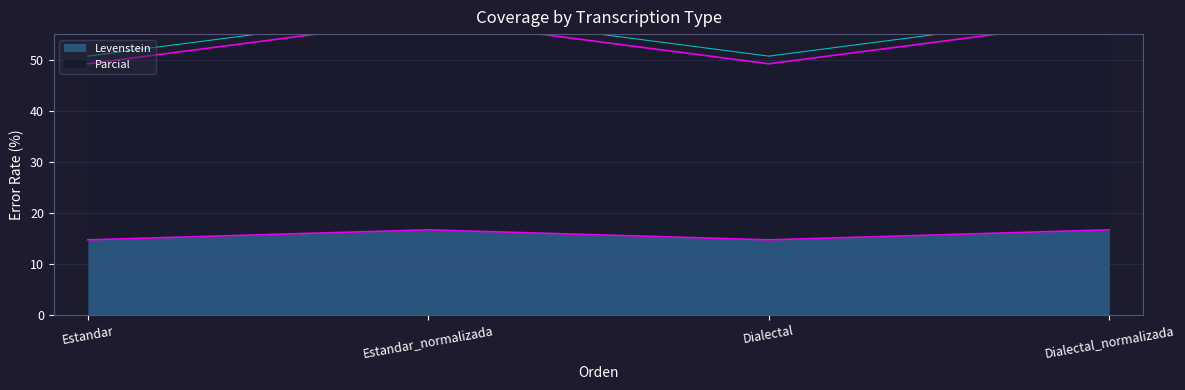

Where is the first local minimum for Parcial?

Dialectal